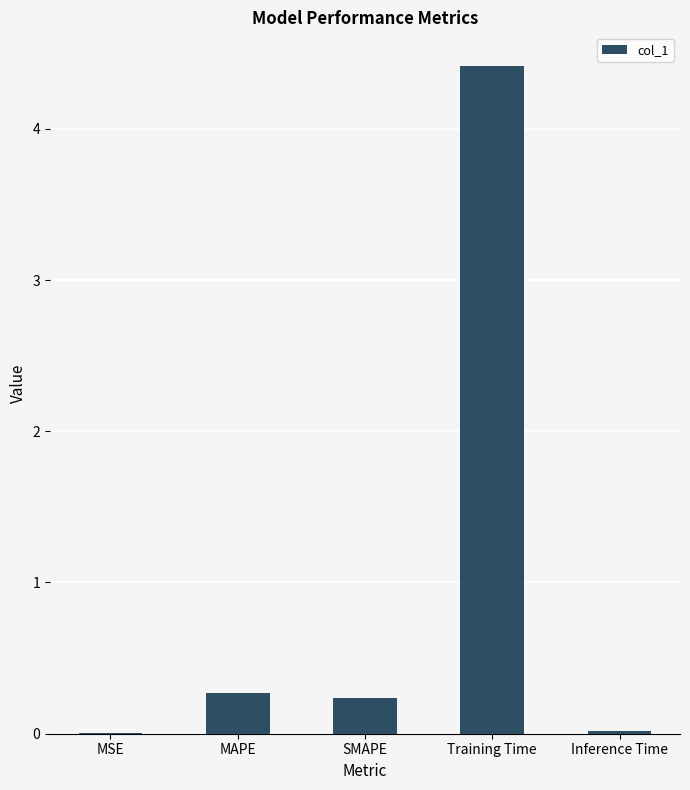

What is the sum of the values at SMAPE and Inference Time?

0.3